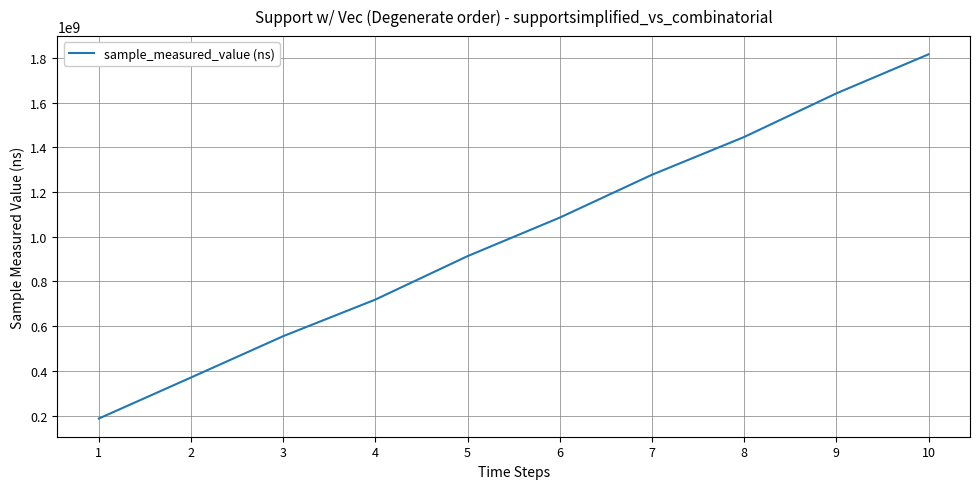

What is the smallest value displayed?

187538976